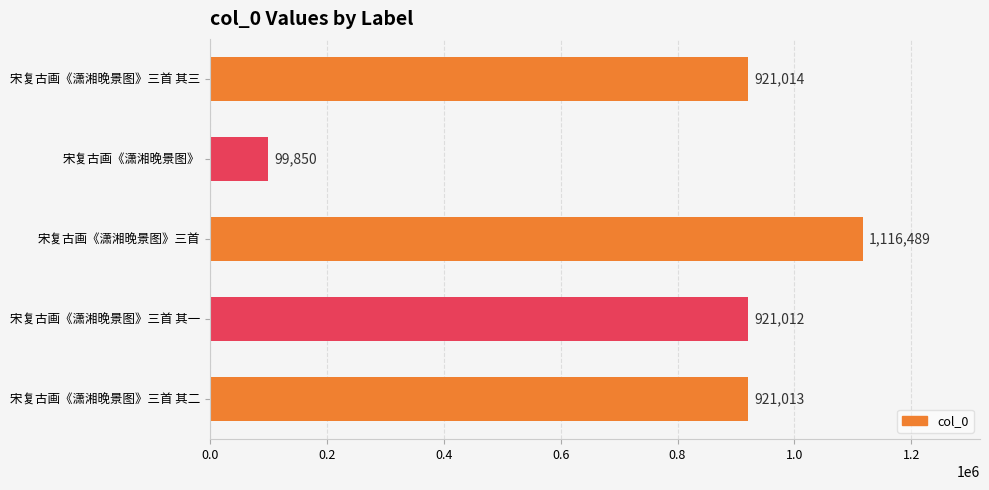

Rank the categories by value from lowest to highest.

宋复古画《潇湘晚景图》, 宋复古画《潇湘晚景图》三首 其一, 宋复古画《潇湘晚景图》三首 其二, 宋复古画《潇湘晚景图》三首 其三, 宋复古画《潇湘晚景图》三首